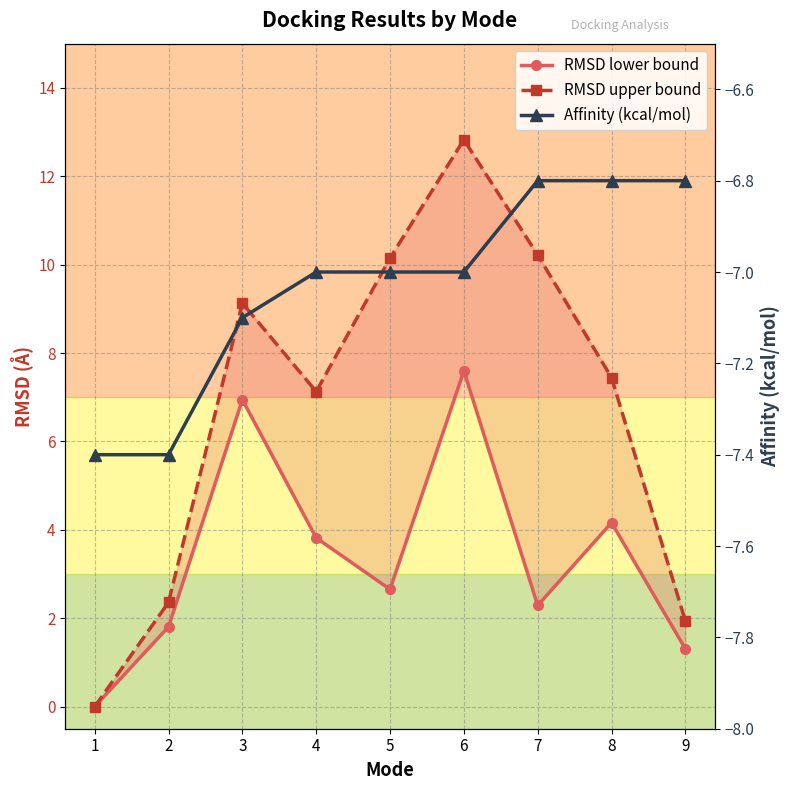

At which label does Affinity (kcal/mol) reach its peak?

7